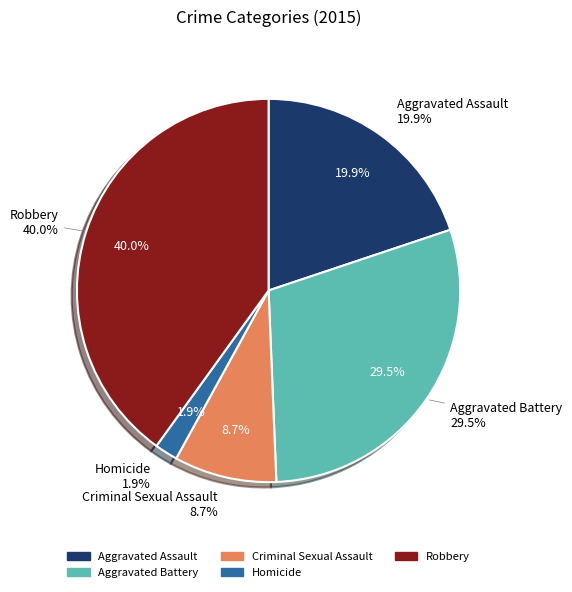

How many slices are in this pie chart?

5